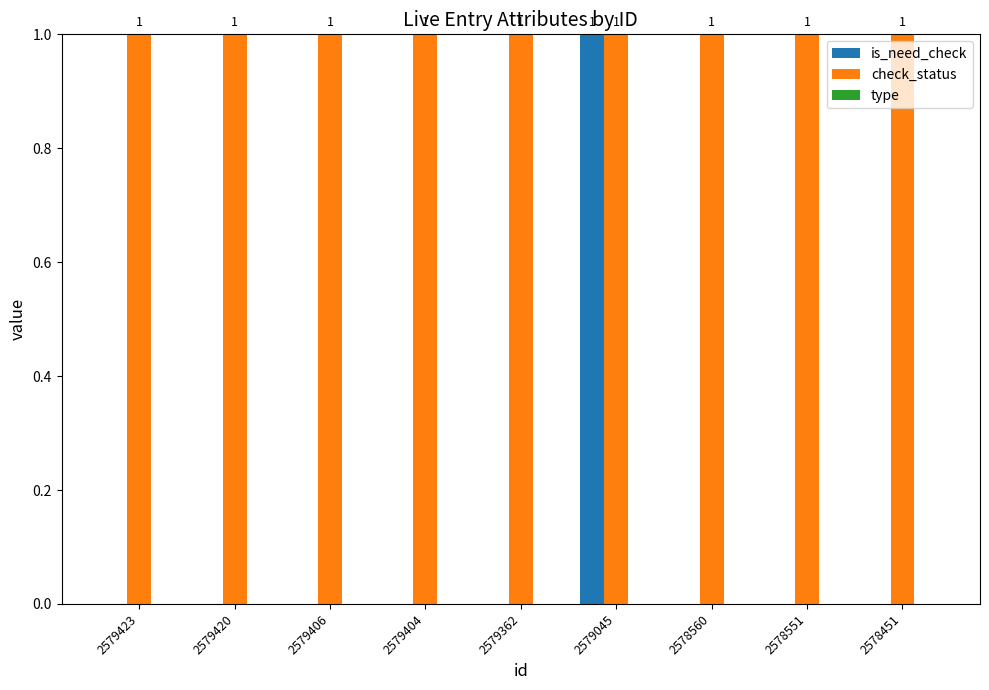

At which category is the sum across all series the highest?

2579045